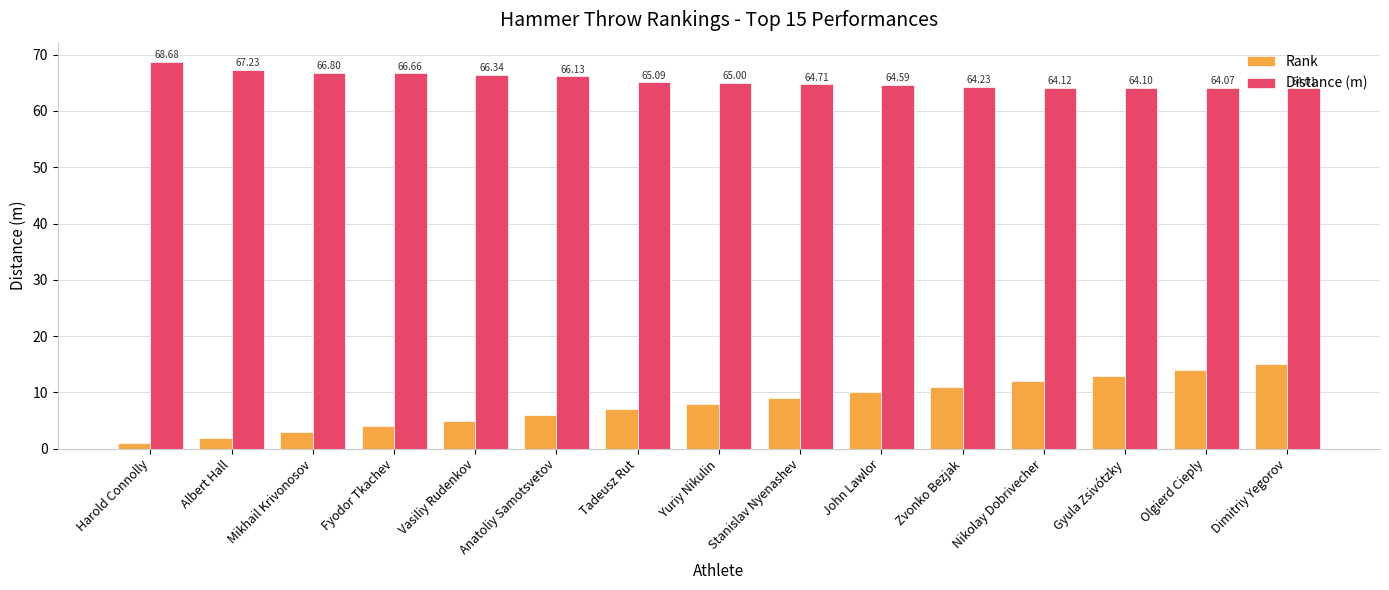

Does the chart contain stacked bars?

No